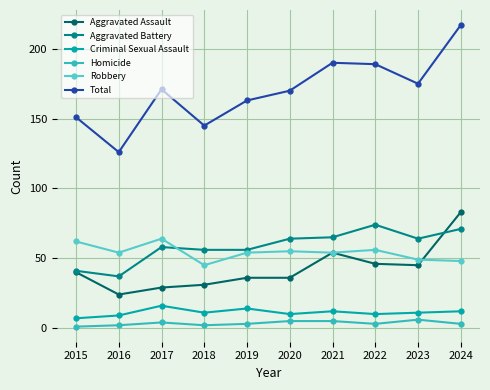

What is the value of the Homicide point at the 4th from the left?

2